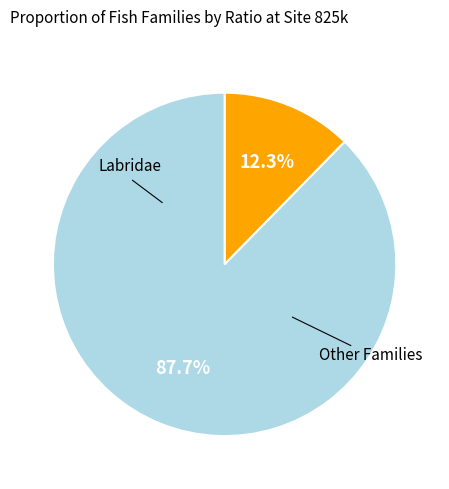

To the nearest percent, what is the average slice percentage?

50%